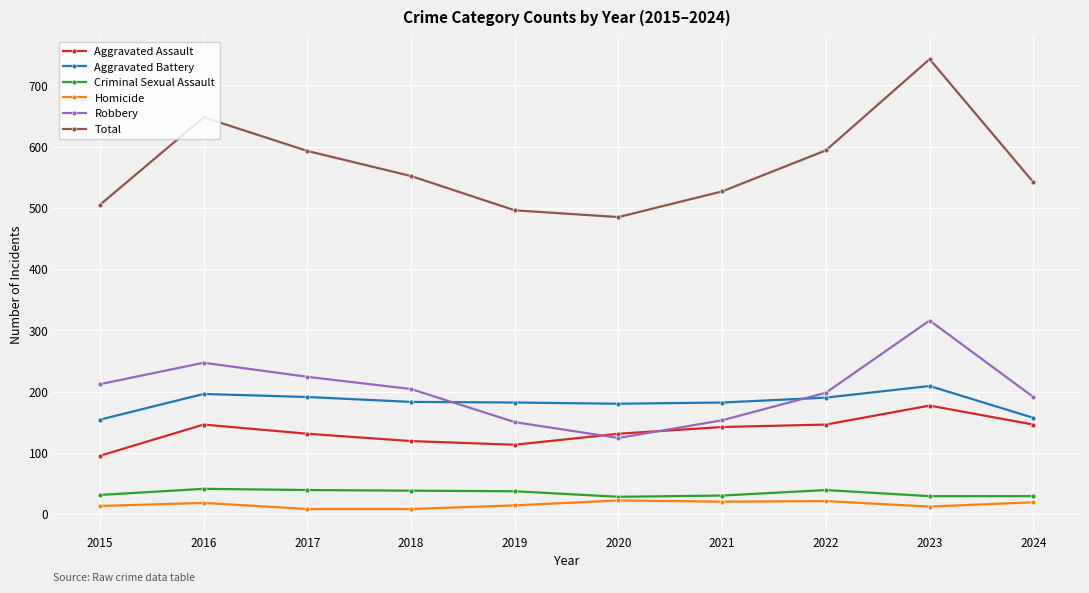

How many values in the Aggravated Assault series are below 142?

5